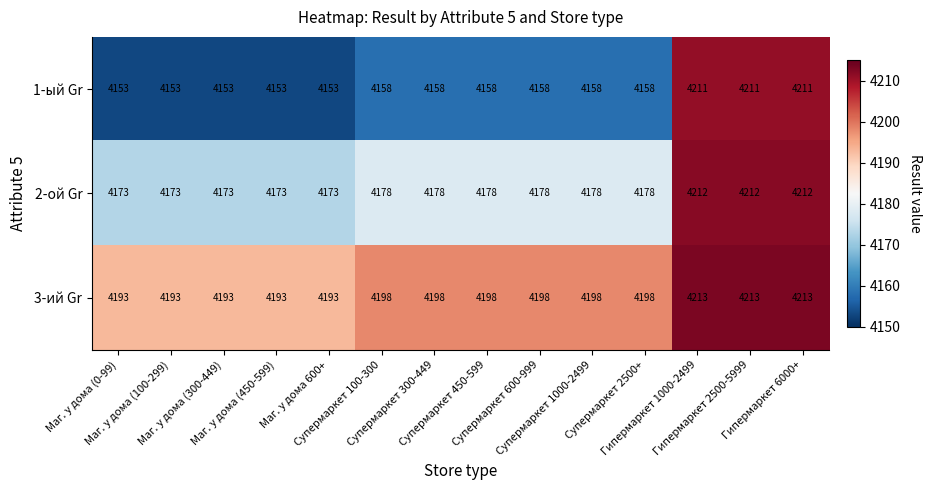

Which series has the largest total across all categories?

3-ий Gr